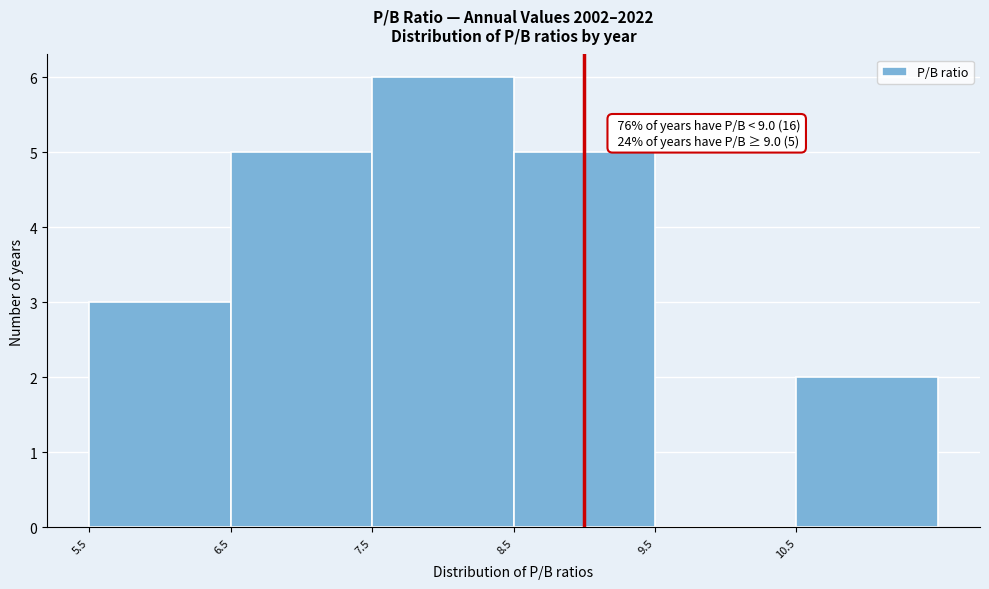

Which range on the x-axis has the tallest bar?

7.5 to 8.5